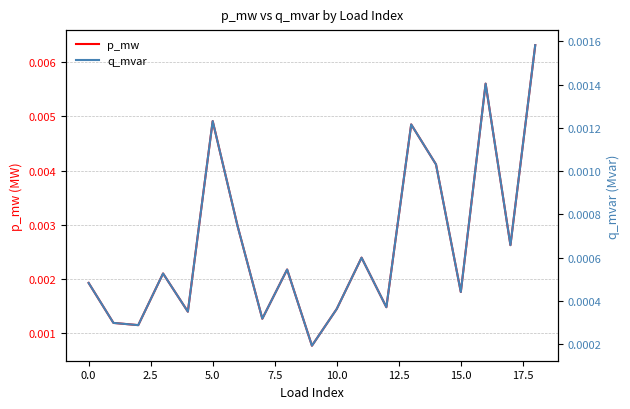

At which label does p_mw reach its peak?

18